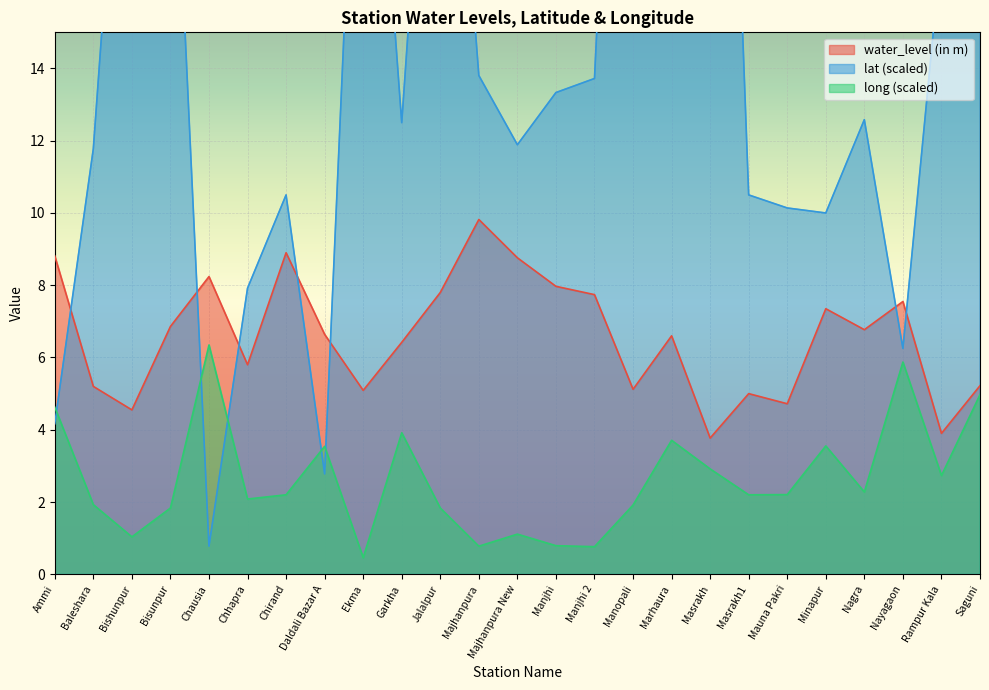

What is the difference between the long values at Manopali and Saguni?

3.1